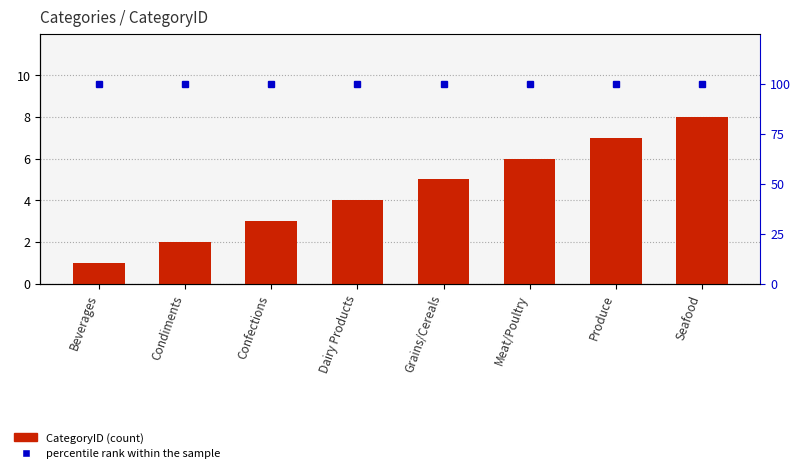

True or false: CategoryID has a value of 5 at Grains/Cereals.

True